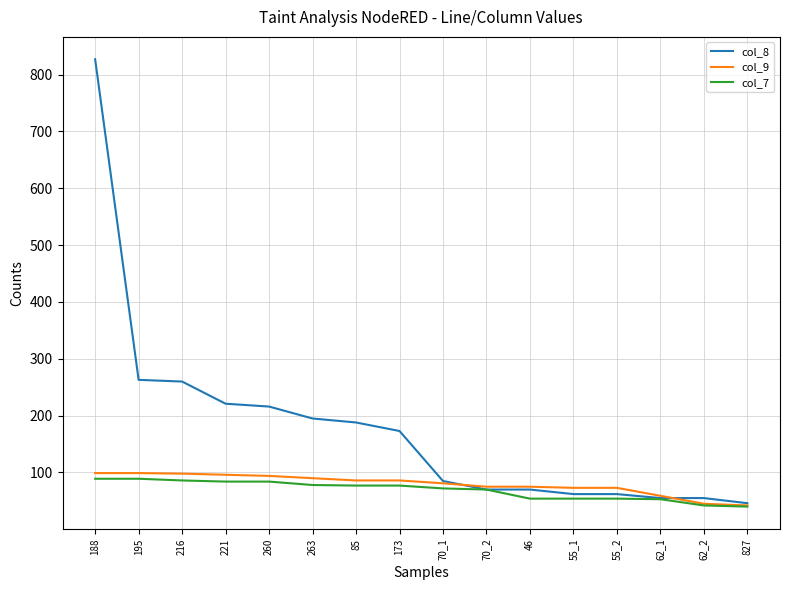

What are all the series names shown in the legend?

col_8, col_9, col_7